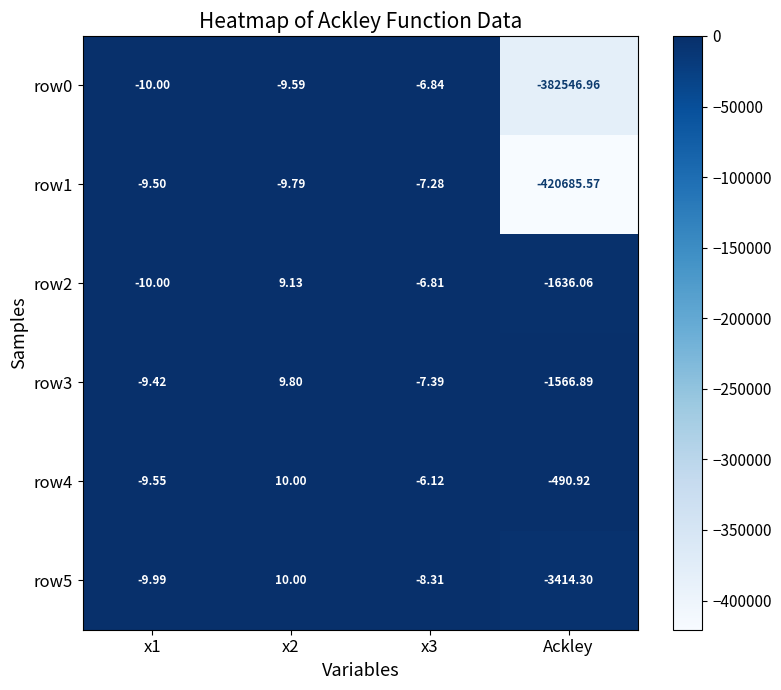

Count the number of categories in the chart.

4